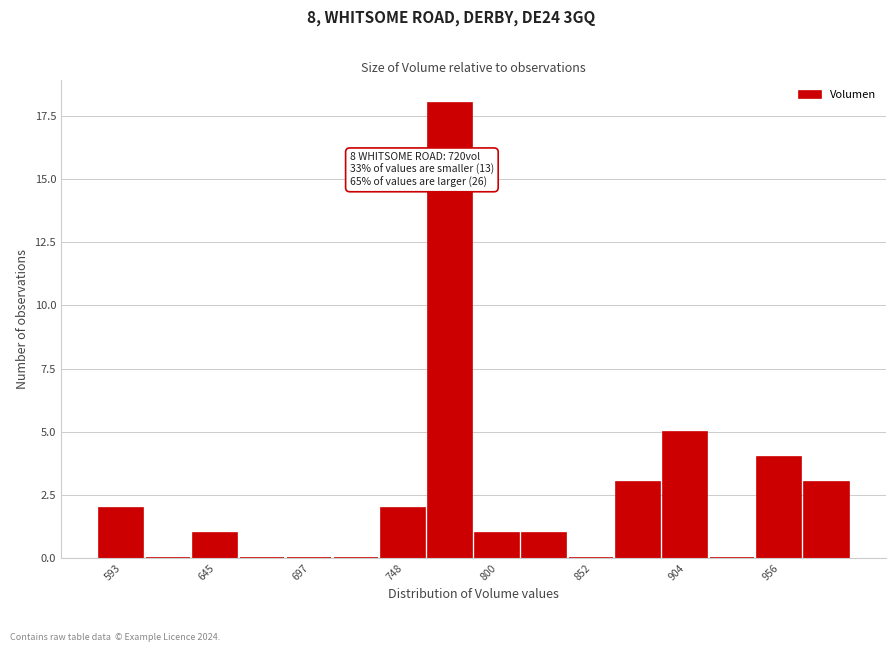

Read against the x-axis, roughly where is the centre of the tallest bar?

770